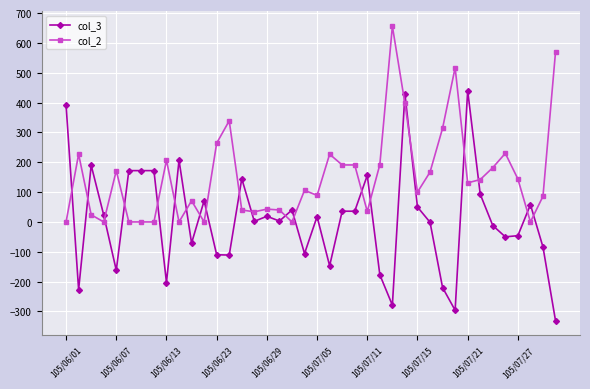

Rank the series by their average value, from highest to lowest.

col_2, col_3